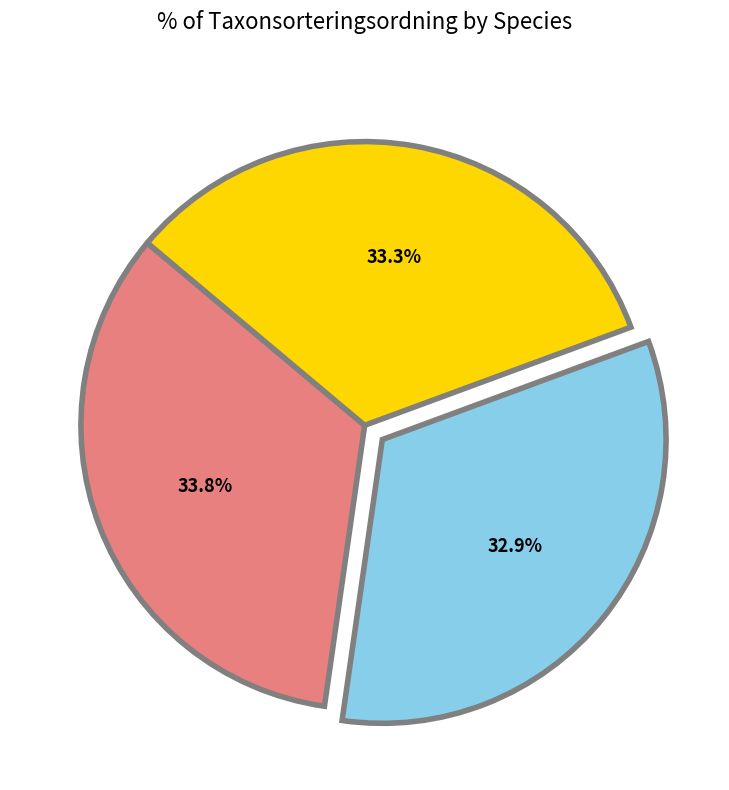

Is there a majority slice in this chart?

No